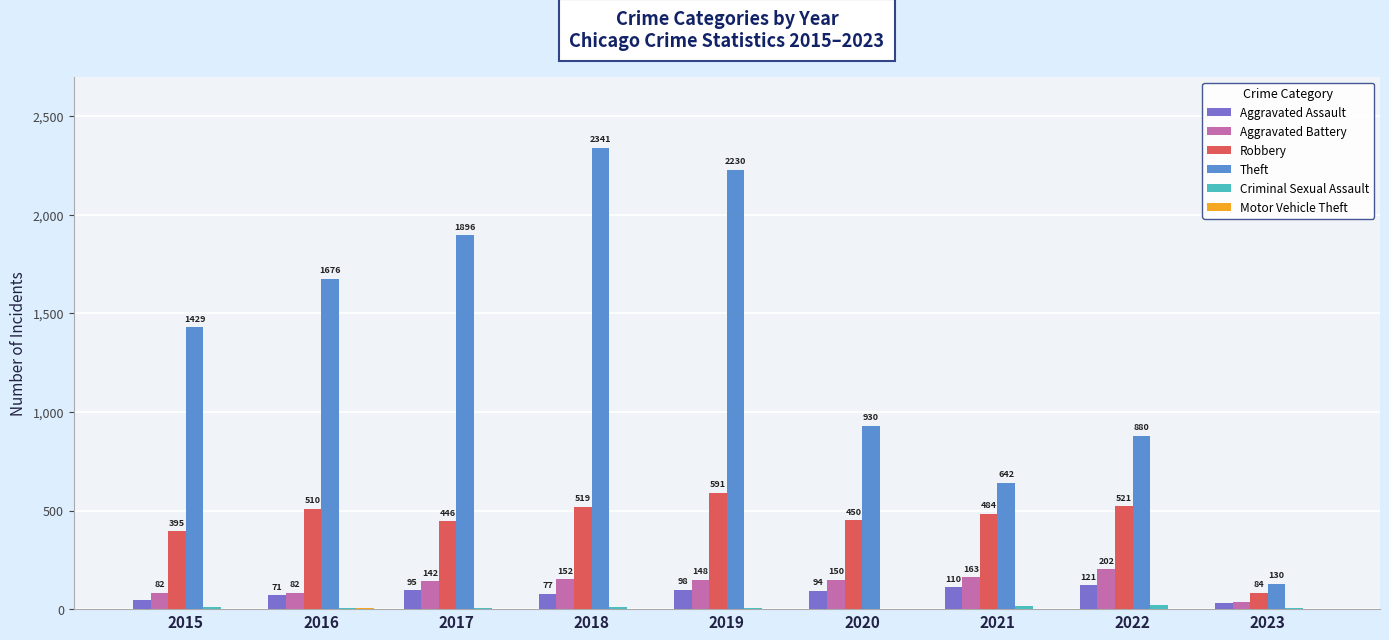

What is the difference between the Theft values at 2021 and 2022?

238